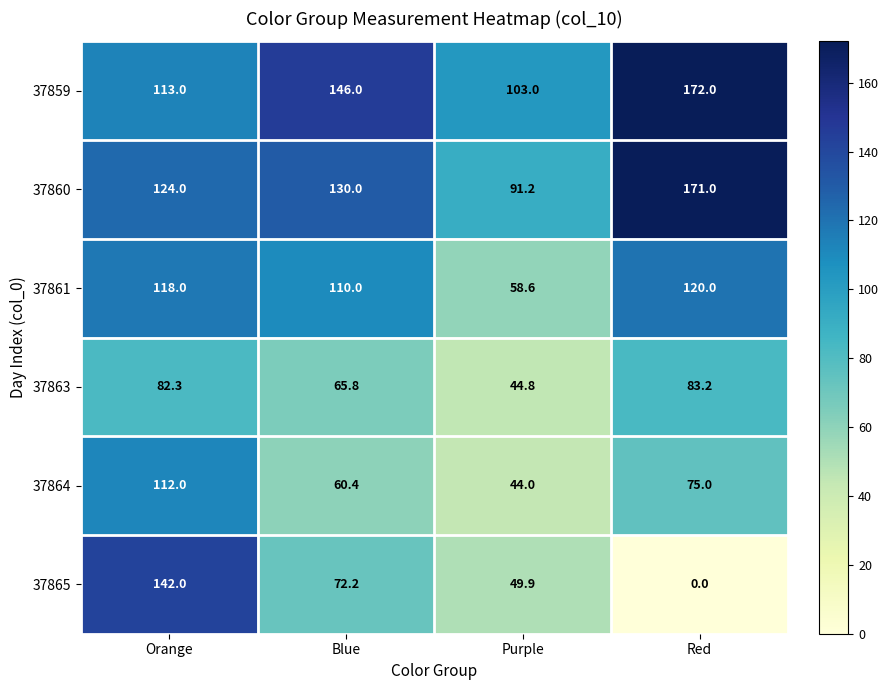

Which series has the largest total across all categories?

37859